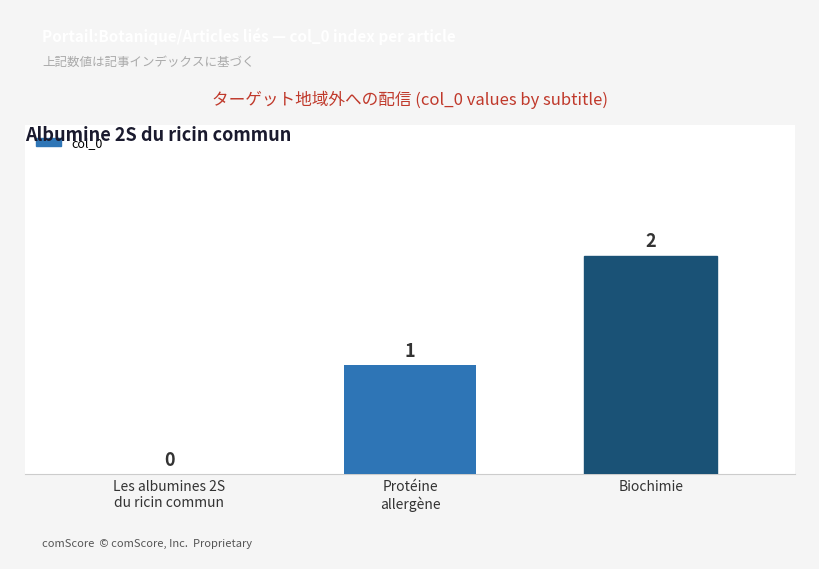

True or false: the data shows 0 at Biochimie.

False